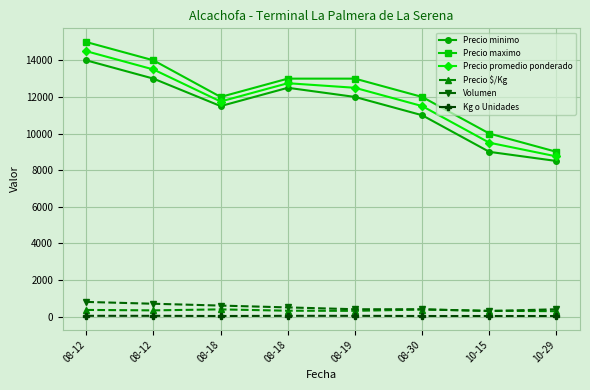

How many categories are shown in the chart?

8